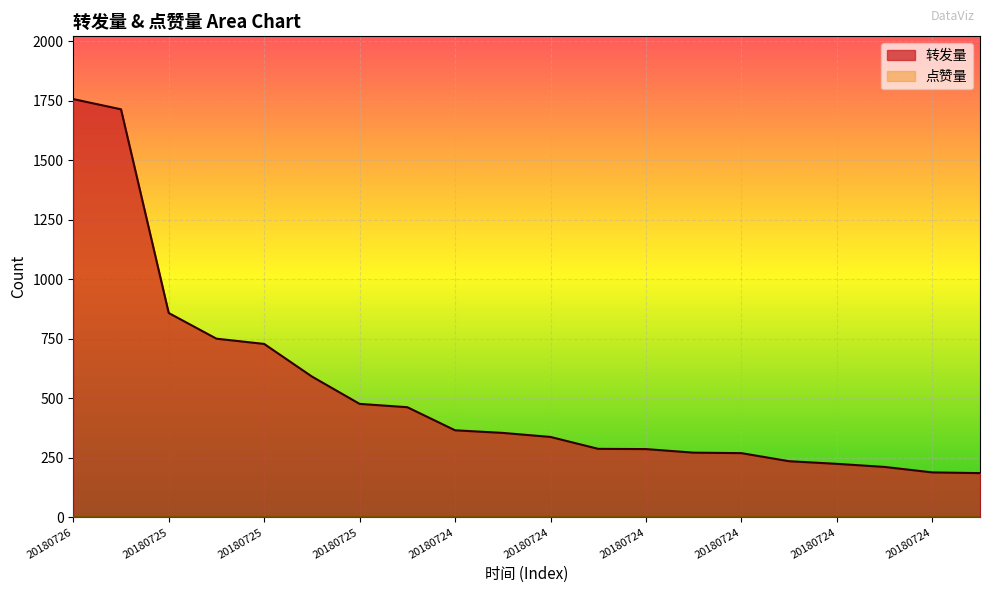

Which category has the highest value across all series?

20180726